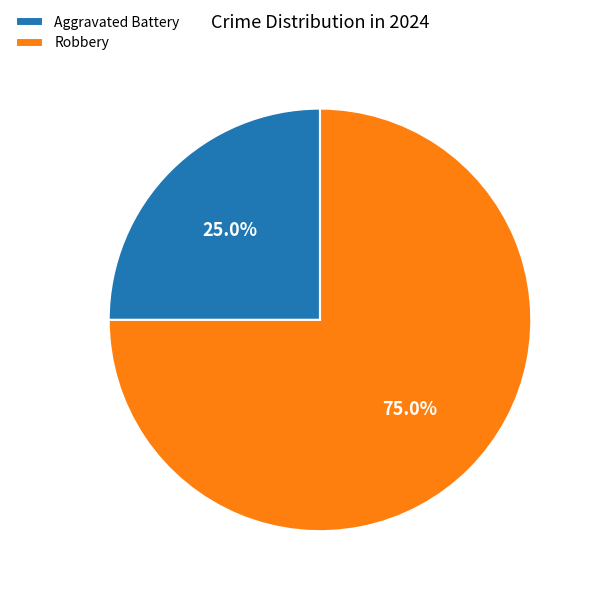

Approximately how many times larger is the value at Robbery compared to Aggravated Battery?

3.0